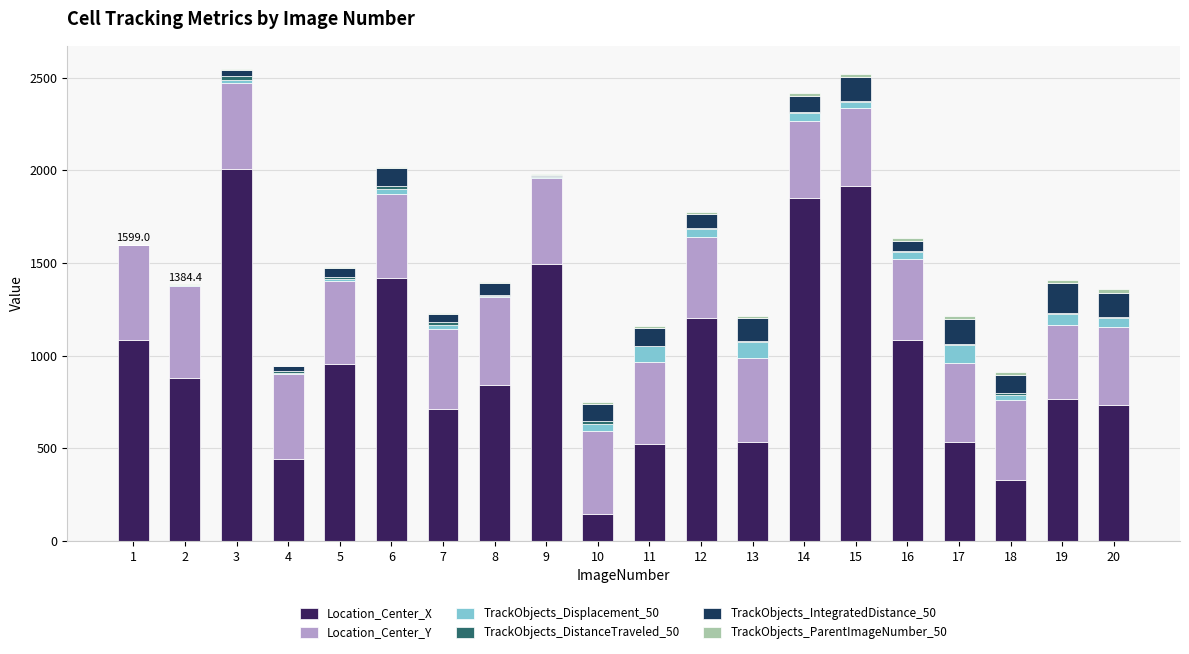

What is the total value across all series at 1?

1599.0